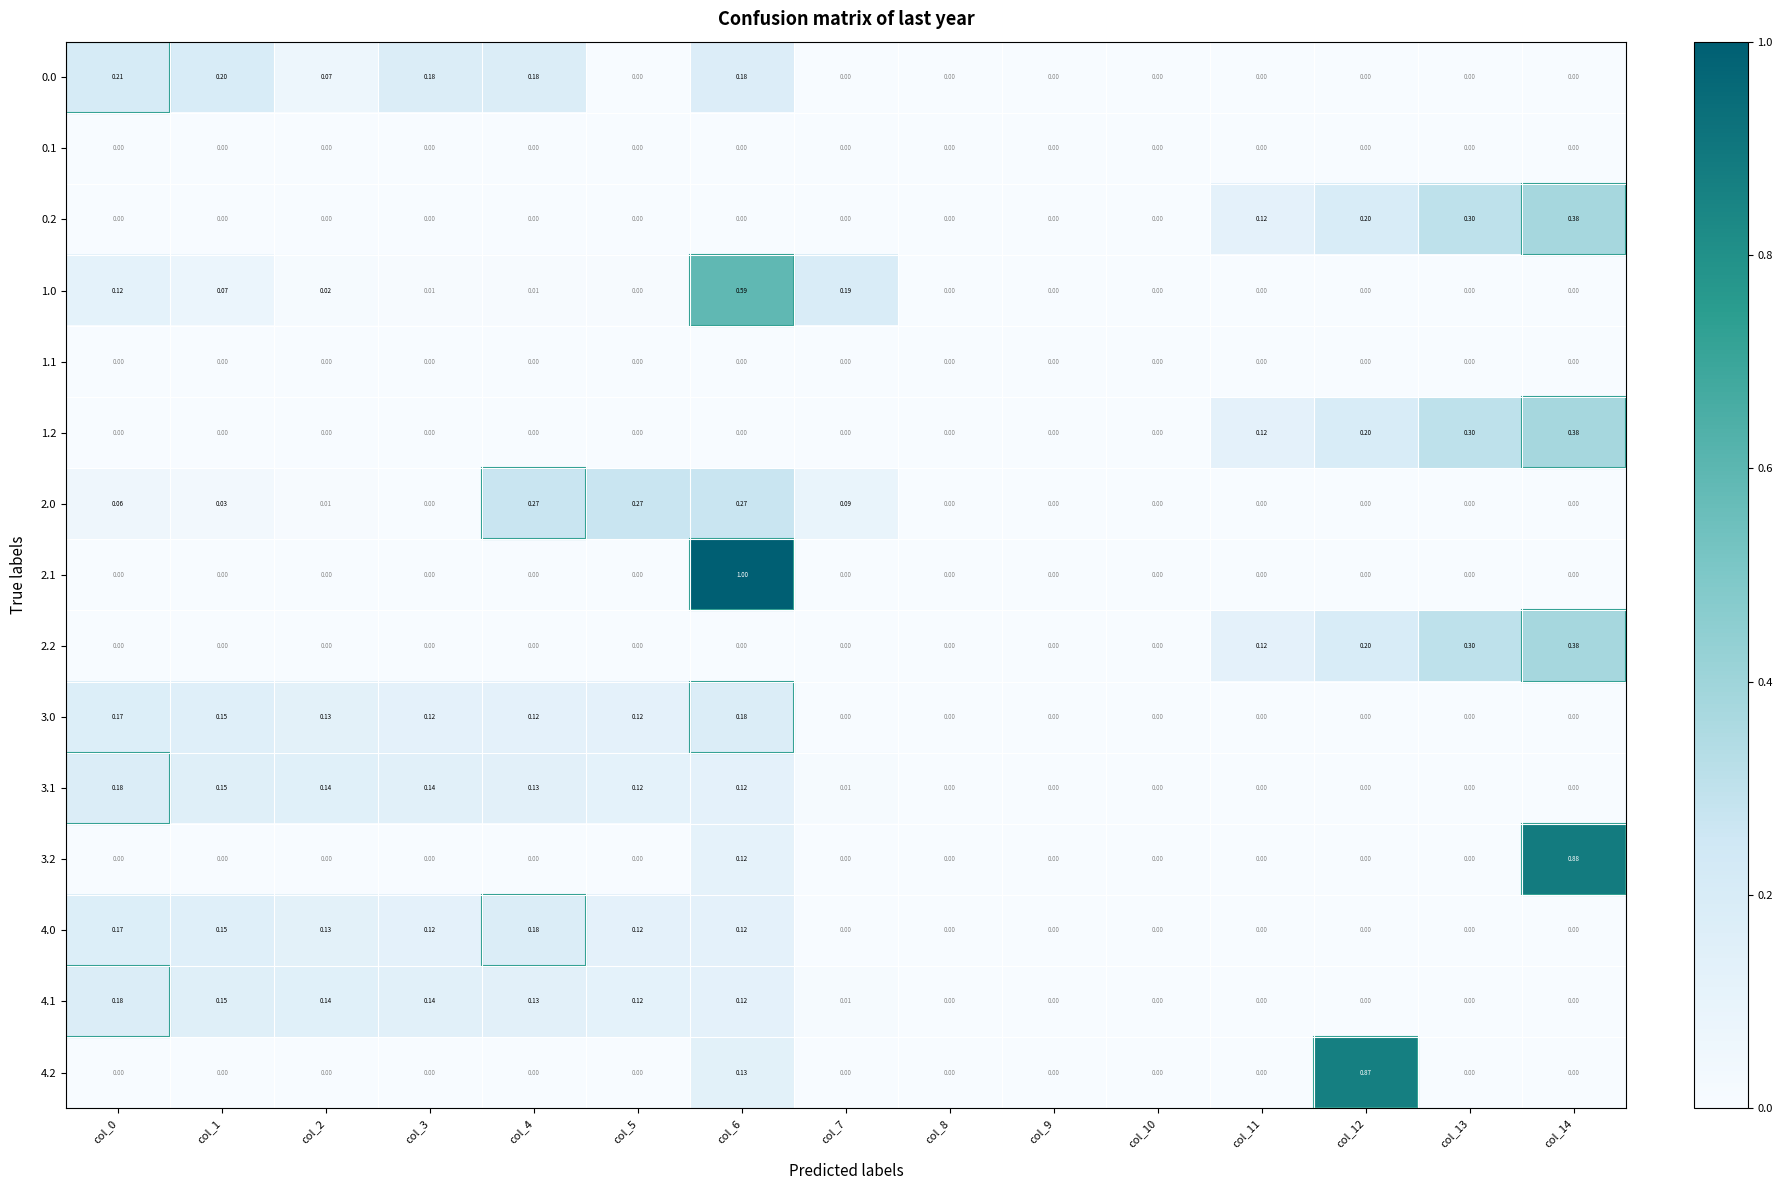

Is the value of 4.1 at col_4 greater than the value of 2.2 at col_8?

Yes